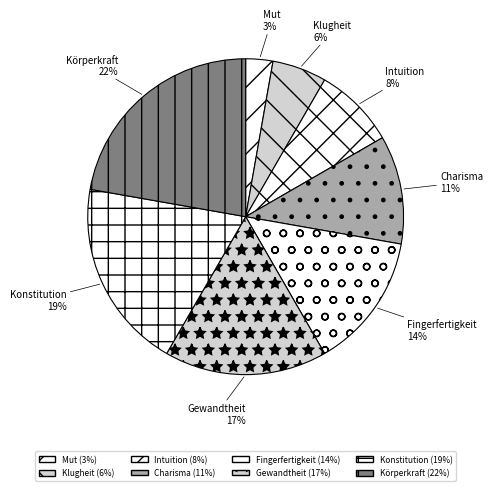

Is the sum of Fingerfertigkeit and Klugheit greater than half?

No